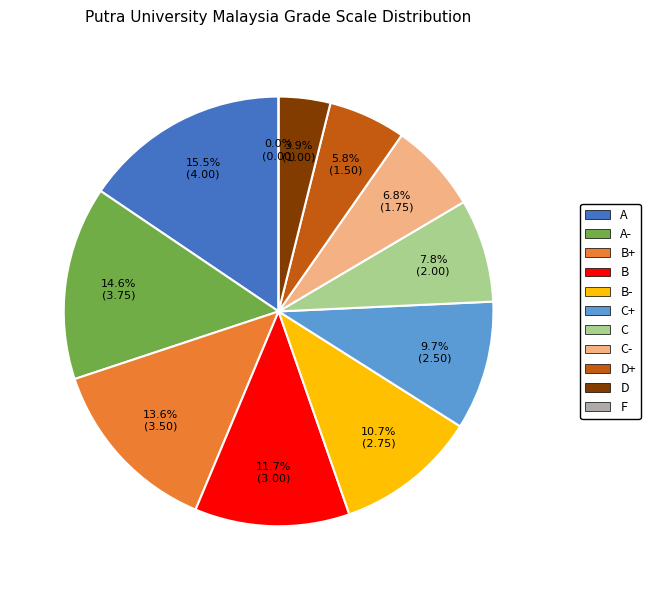

Is there any slice that represents more than half of the pie?

No